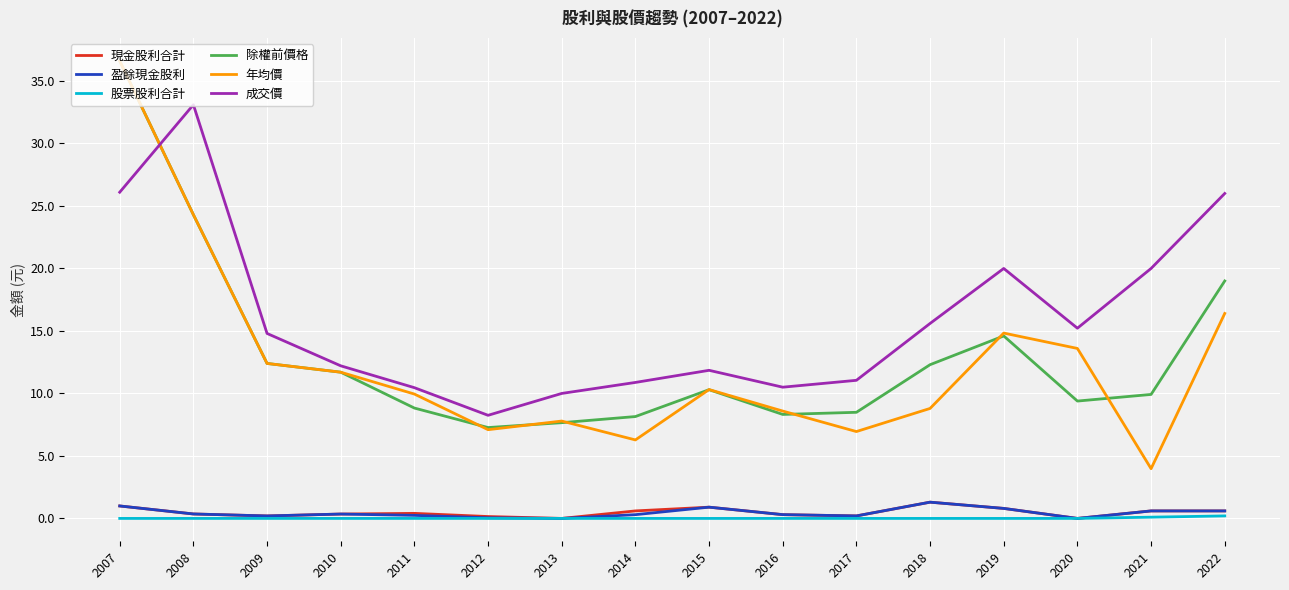

The 成交價 series shows 14.2 at 2013. True or false?

False